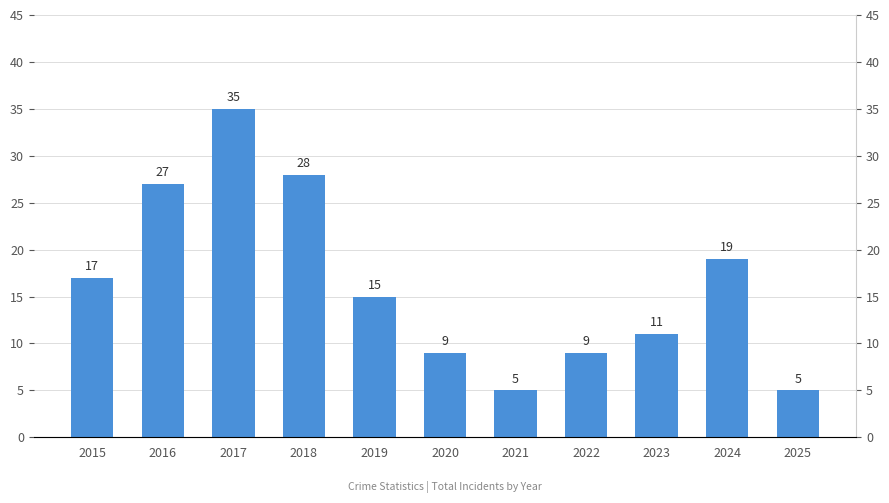

Is it true that the value at 2018 is 28?

True